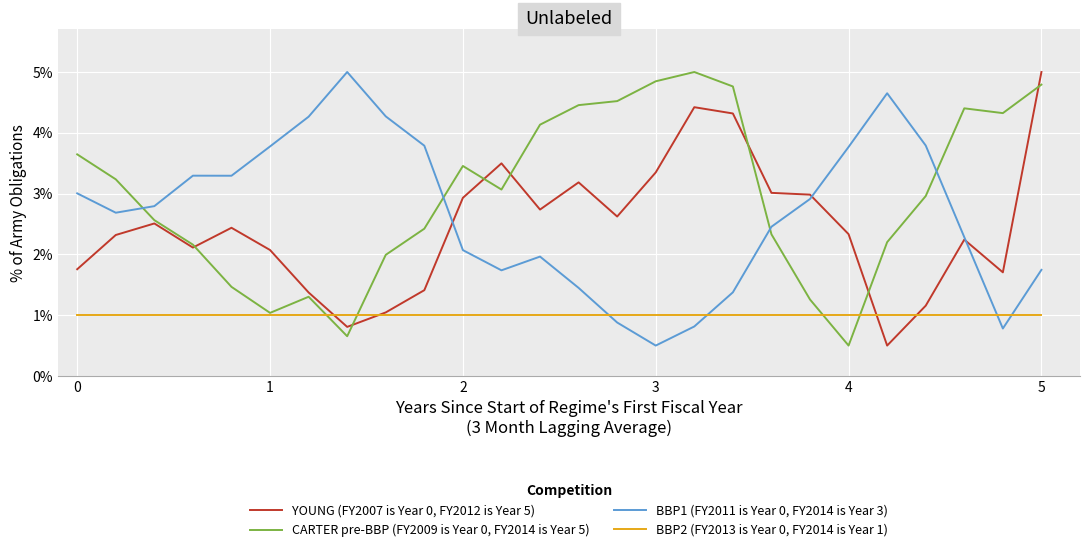

Does the chart display data point markers on the line(s)?

No